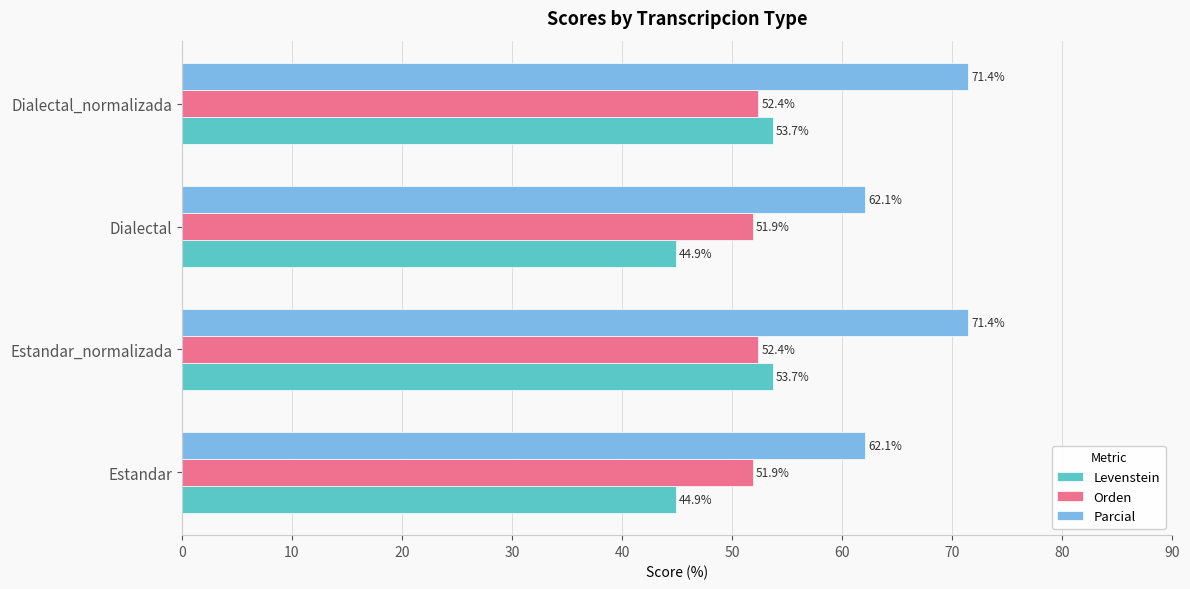

What is the total value across all series at Estandar_normalizada?

177.5